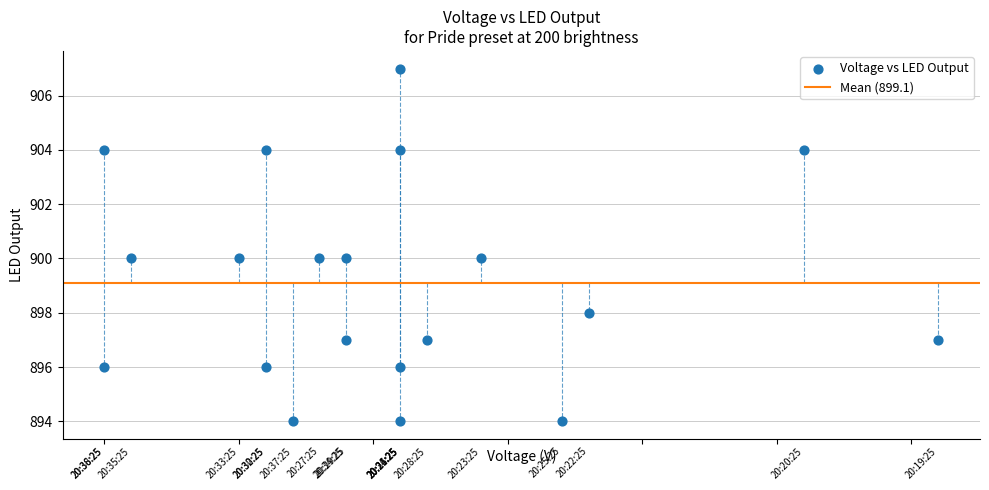

What is the range of Y values (max minus min)?

13